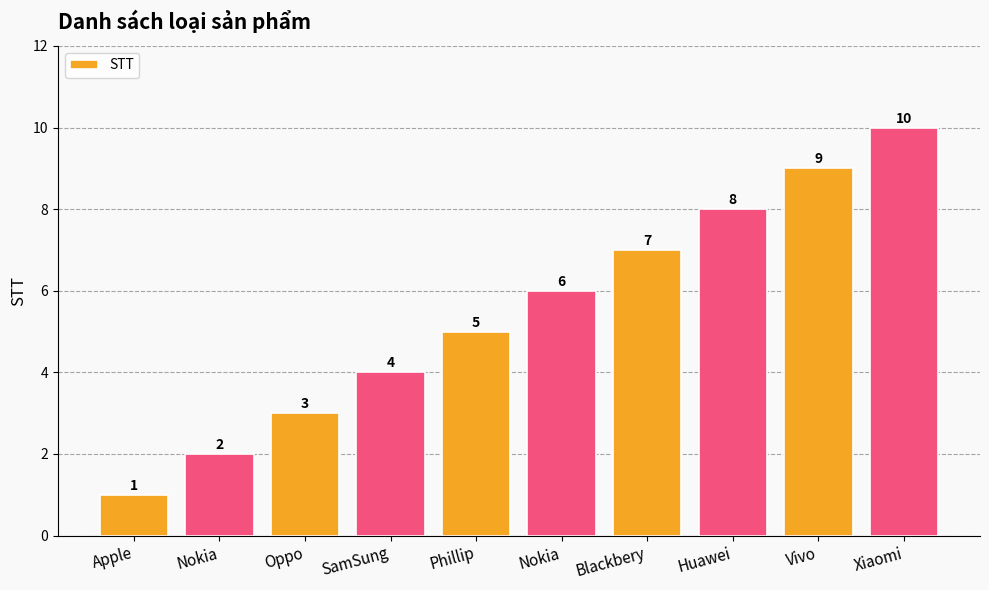

How many bars are there in total?

10